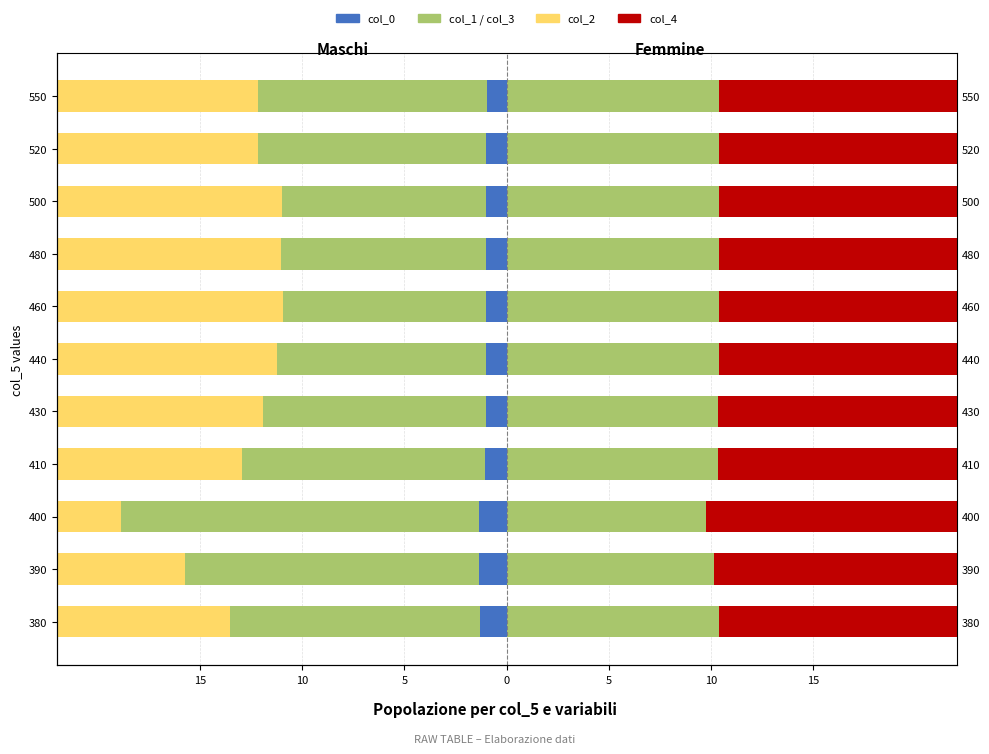

Reading left to right, transcribe all the data shown in this chart.

col_0: -1.3	-1.3	-1.4	-1.0	-1.0	-1.0	-1.0	-1.0	-1.0	-1.0	-1.0
col_1: -12.2	-14.4	-17.5	-11.9	-10.9	-10.2	-9.9	-10.0	-10.0	-11.2	-11.2
col_2: -31.1	-31.4	-31.1	-22.4	-19.6	-18.6	-17.9	-17.4	-16.9	-16.9	-16.9
col_3: 10.4	10.1	9.7	10.3	10.3	10.4	10.4	10.4	10.4	10.4	10.4
col_4: 17.8	17.8	17.8	17.0	16.8	16.8	16.7	16.6	16.7	16.6	16.5